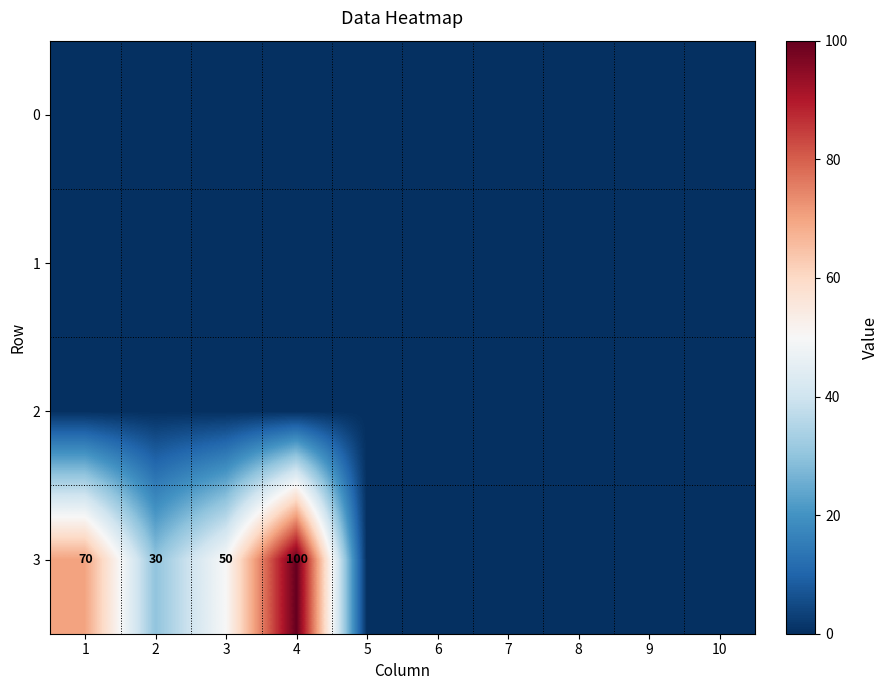

The 3 series shows 36 at 4. True or false?

False